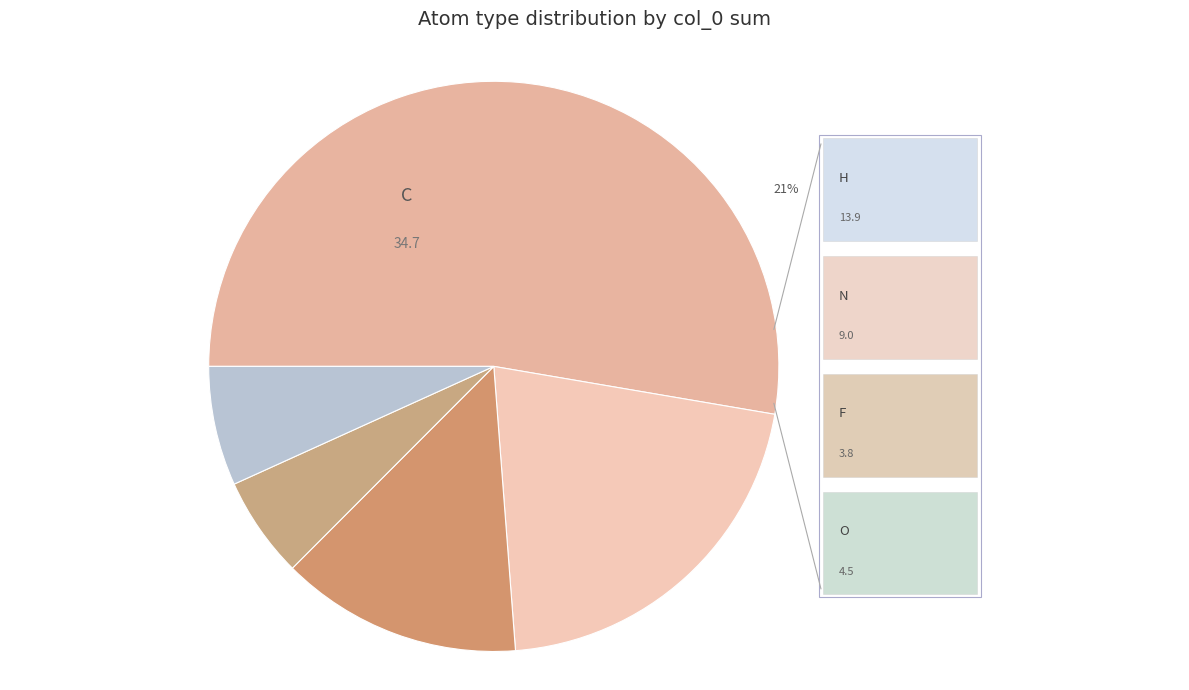

How many segments does this pie chart have?

5